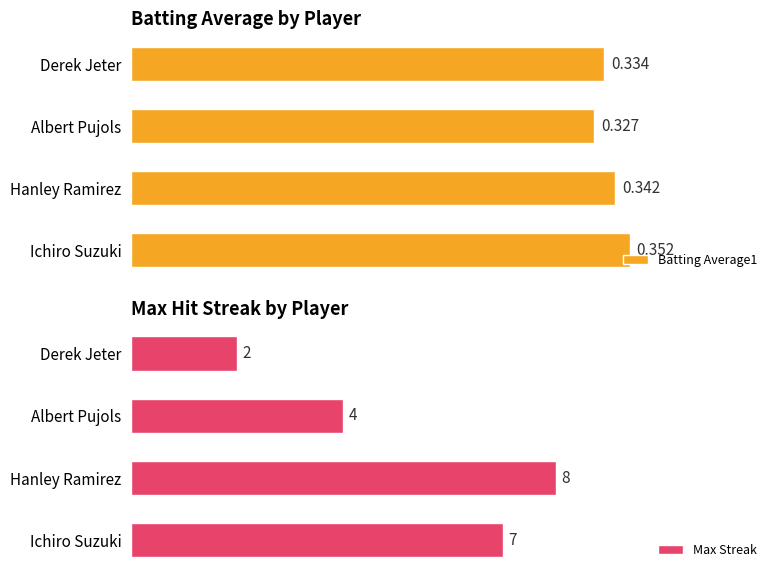

Reading left to right, transcribe all the data shown in this chart.

Batting Average1: 0.4	0.3	0.3	0.3
Max Streak: 7.0	8.0	4.0	2.0